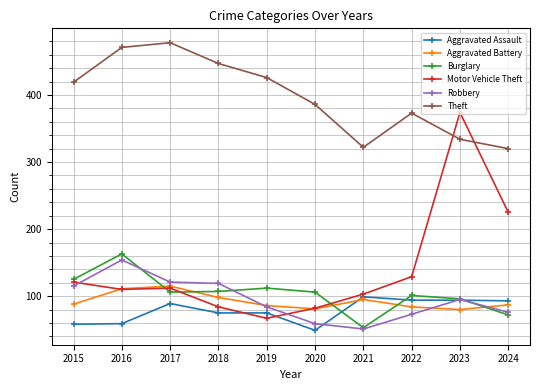

True or false: Robbery and Theft intersect in this chart.

False